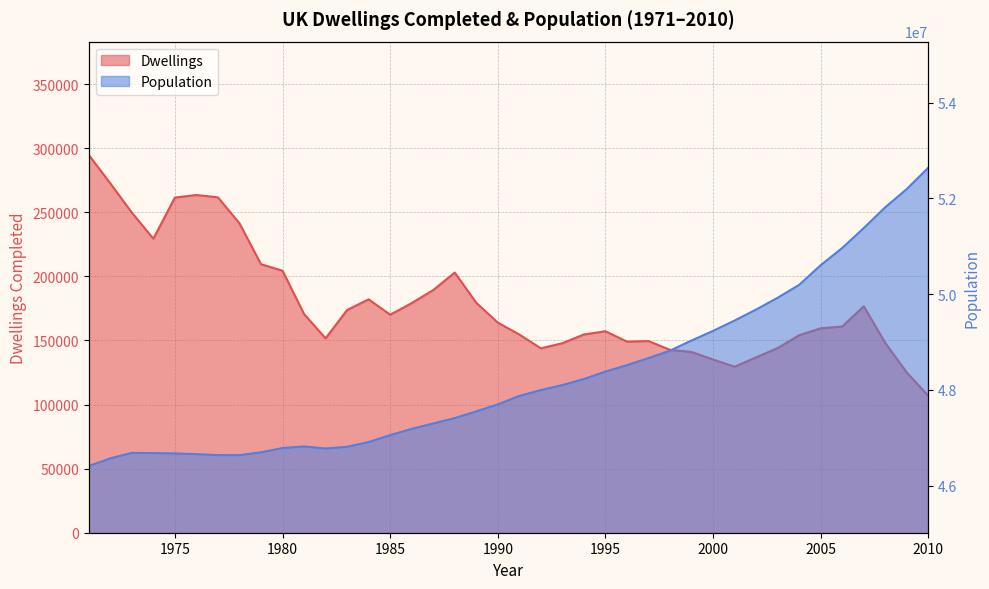

Is the value of Dwellings at 1995 greater than the value of Population at 2009?

No